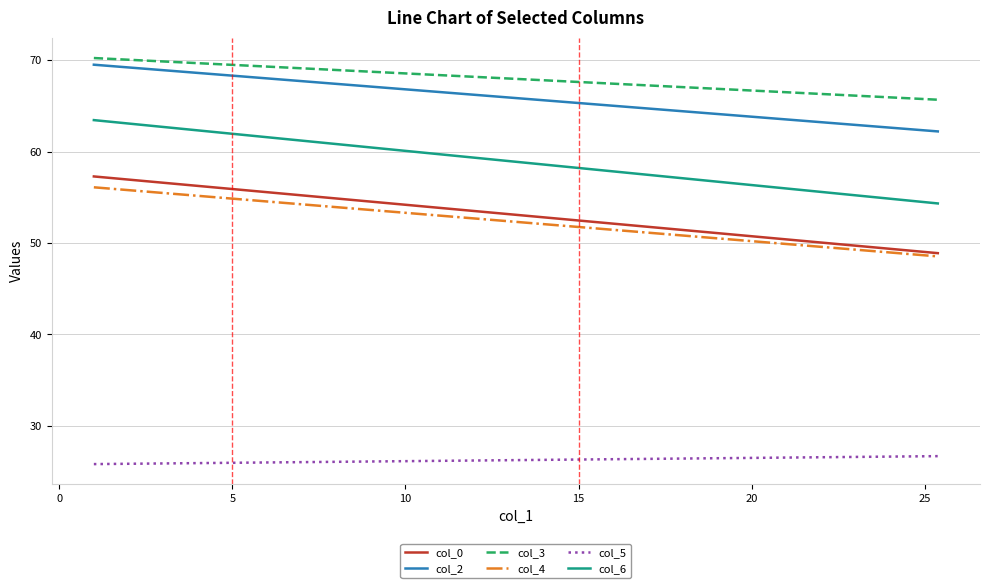

What is the greatest value displayed?

70.2